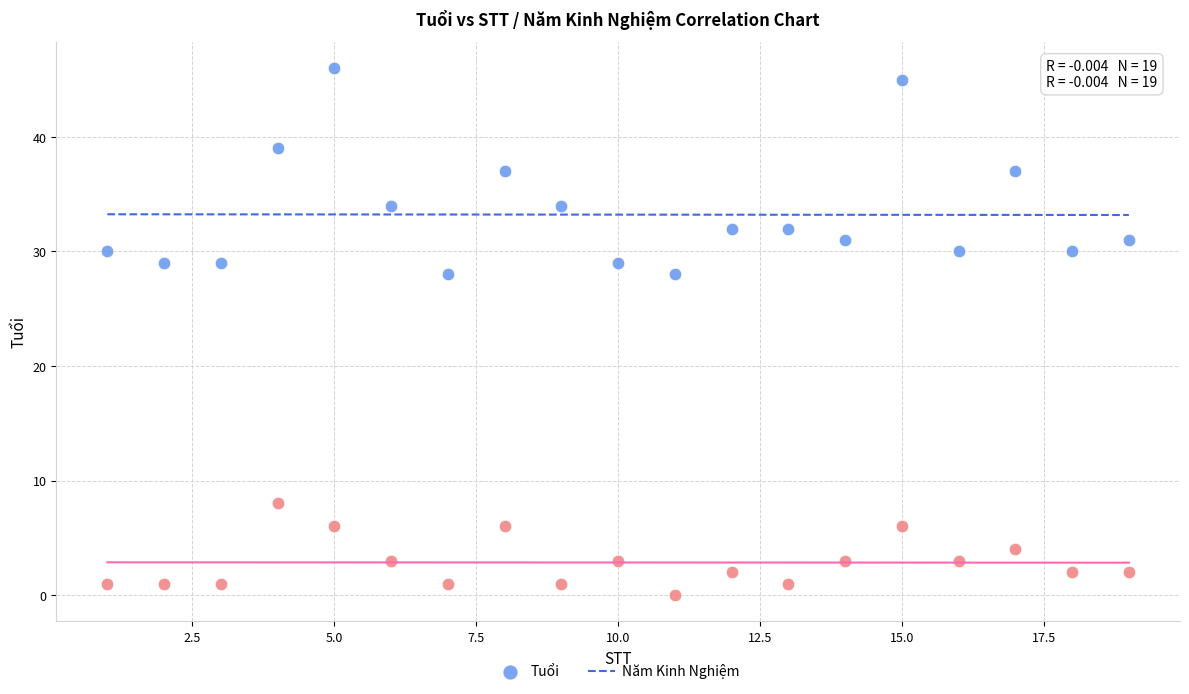

What is the X range (max minus min) for the scatter plot?

18